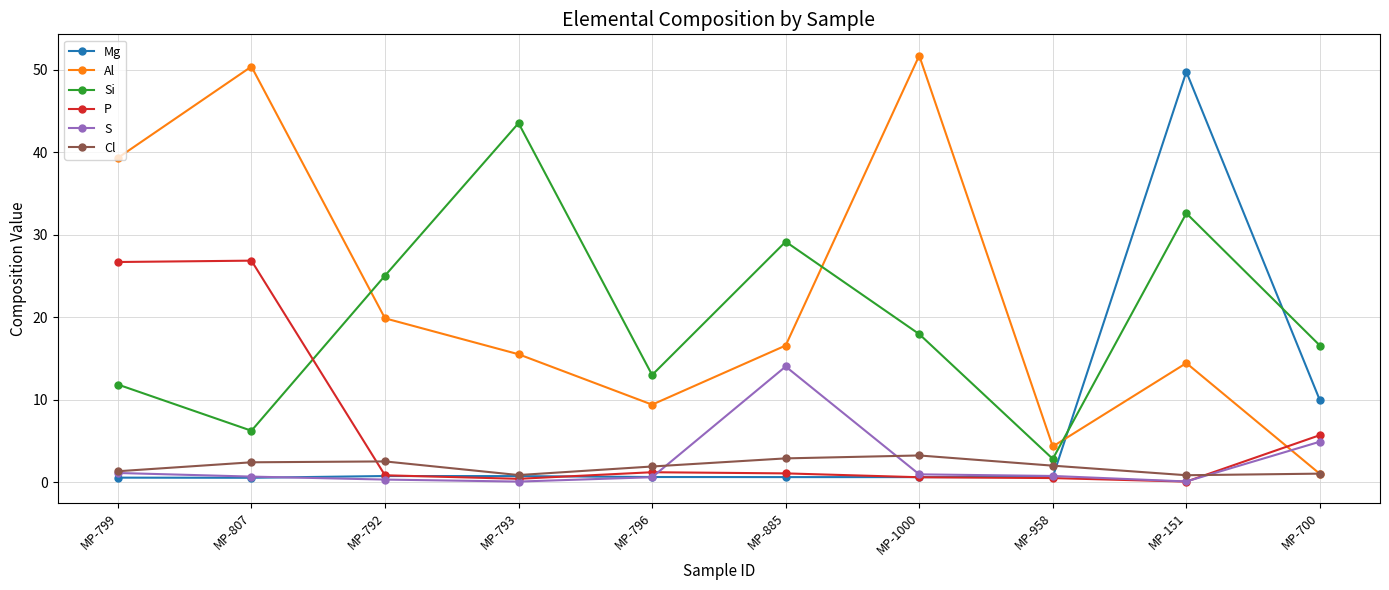

In Cl, how many points are higher than both neighbors (excluding endpoints)?

2